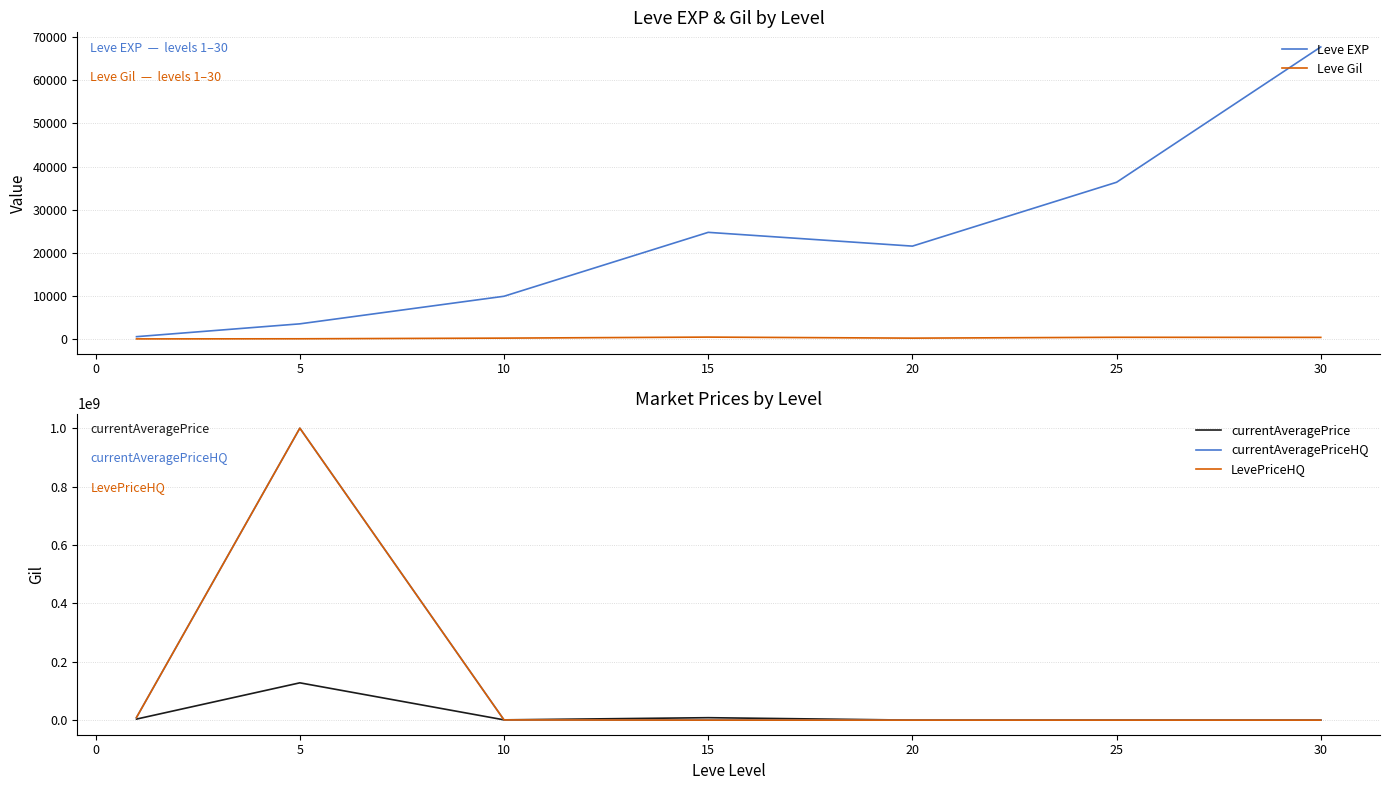

After their last crossing, which series has the higher values: currentAveragePriceHQ or Leve Gil?

currentAveragePriceHQ